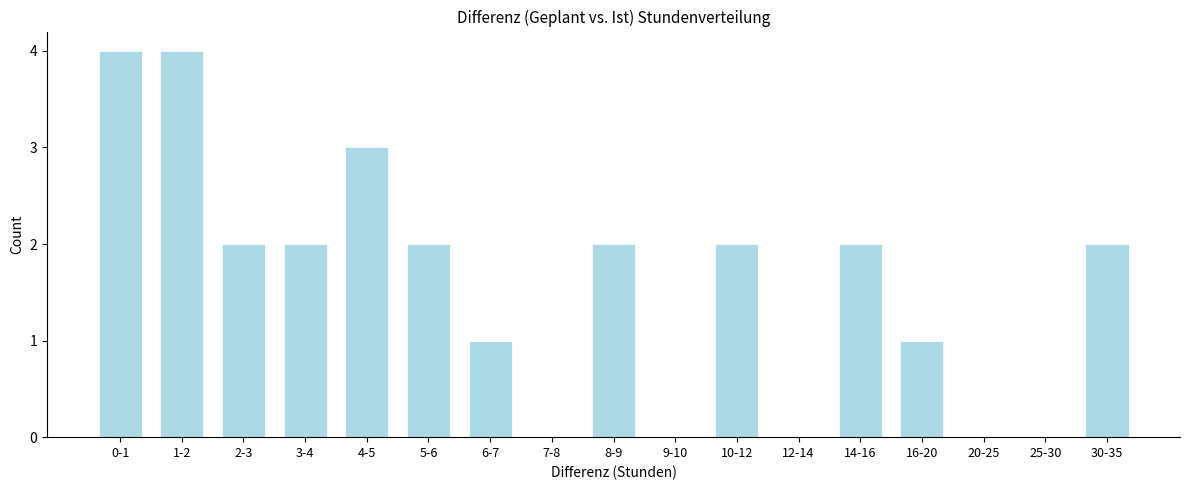

Reading left to right, what are all the values shown in this chart?

0-1=4	1-2=4	2-3=2	3-4=2	4-5=3	5-6=2	6-7=1	7-8=0	8-9=2	9-10=0	10-12=2	12-14=0	14-16=2	16-20=1	20-25=0	25-30=0	30-35=2